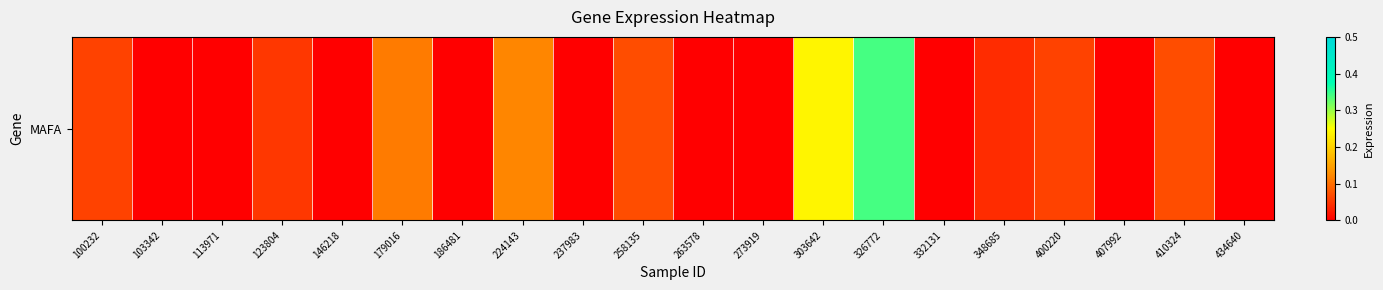

What is the difference between the values at 237983 and 179016?

0.1